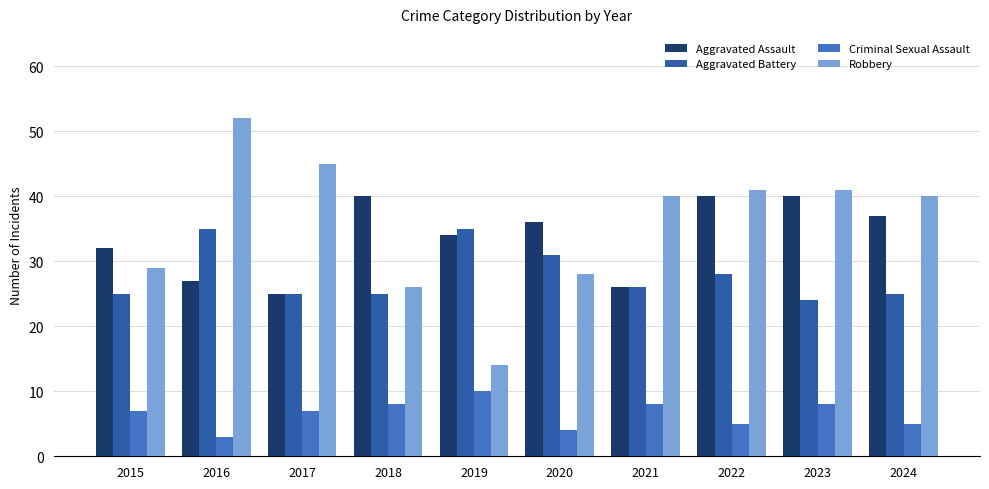

At which category is the sum across all series the highest?

2016